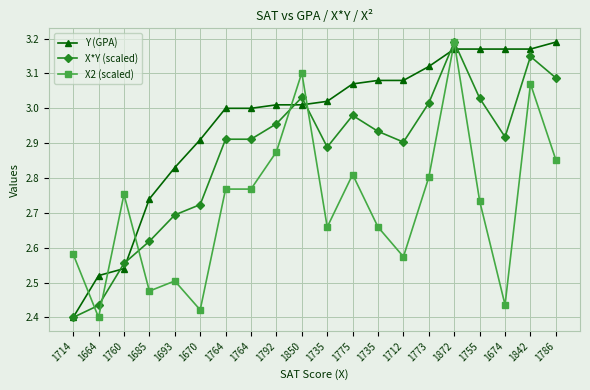

How many distinct data groups are displayed?

3